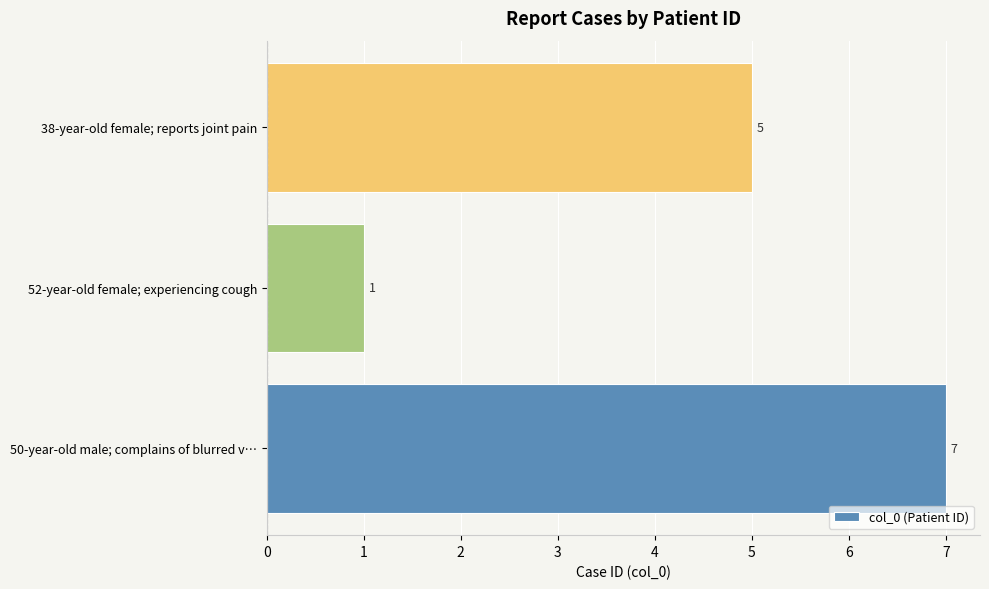

What is the minimum value shown in the chart?

1